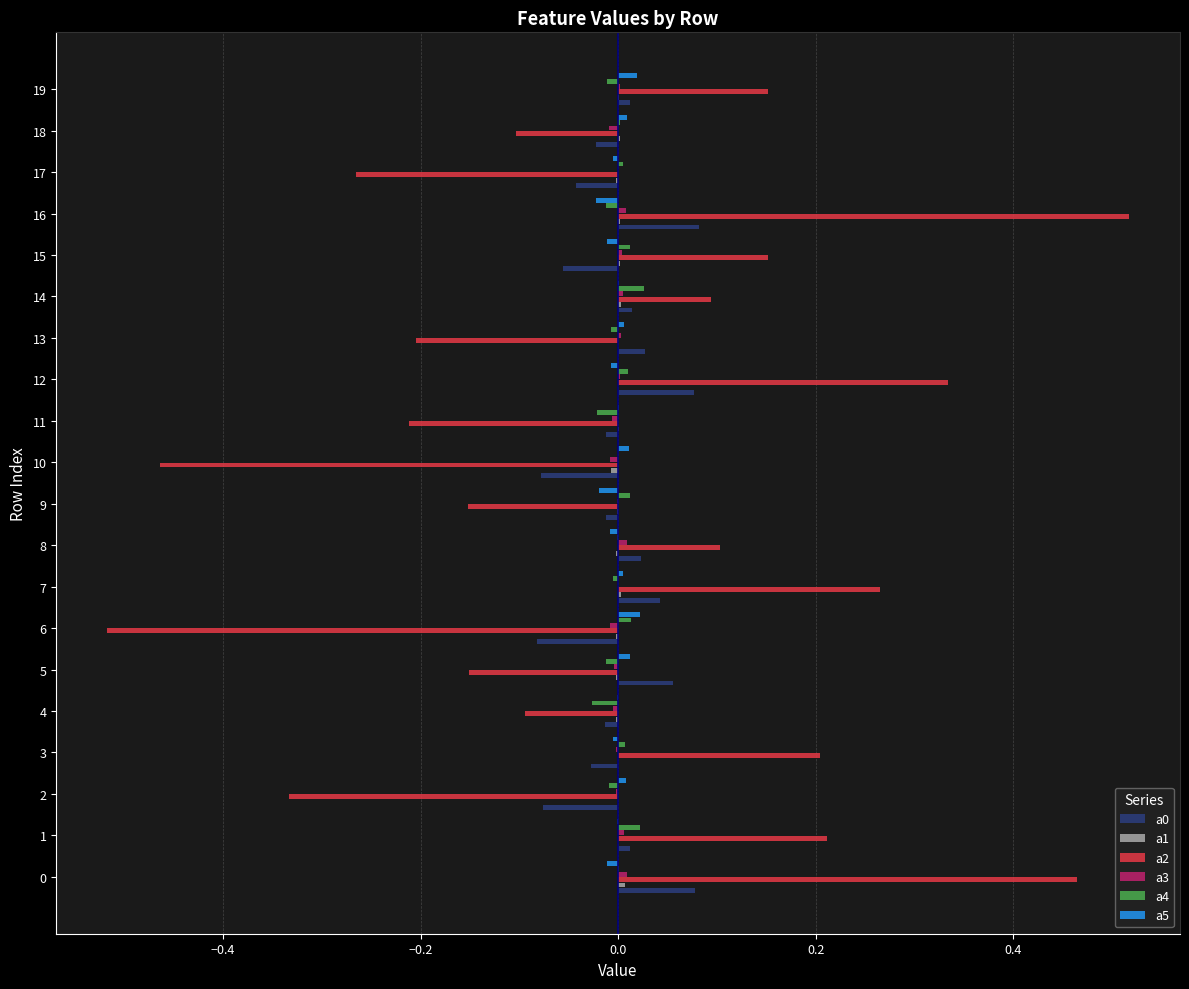

True or false: a4 has a value of -0.0 at 2.

True